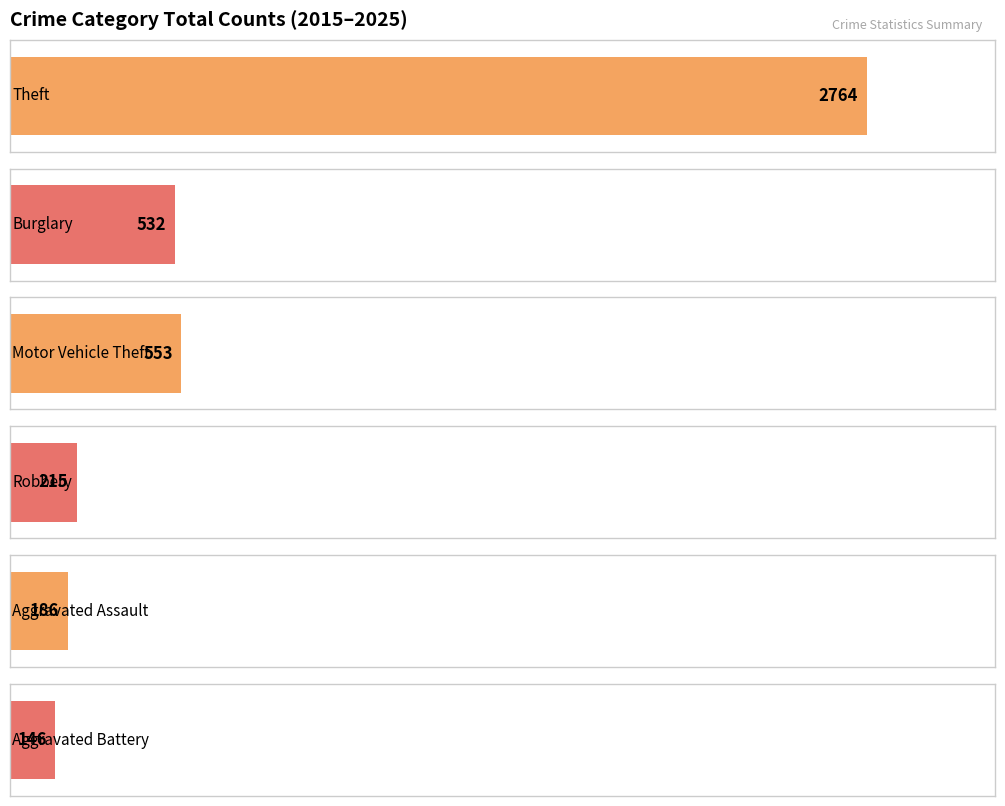

Are the bars grouped side by side (vs. stacked)?

Yes